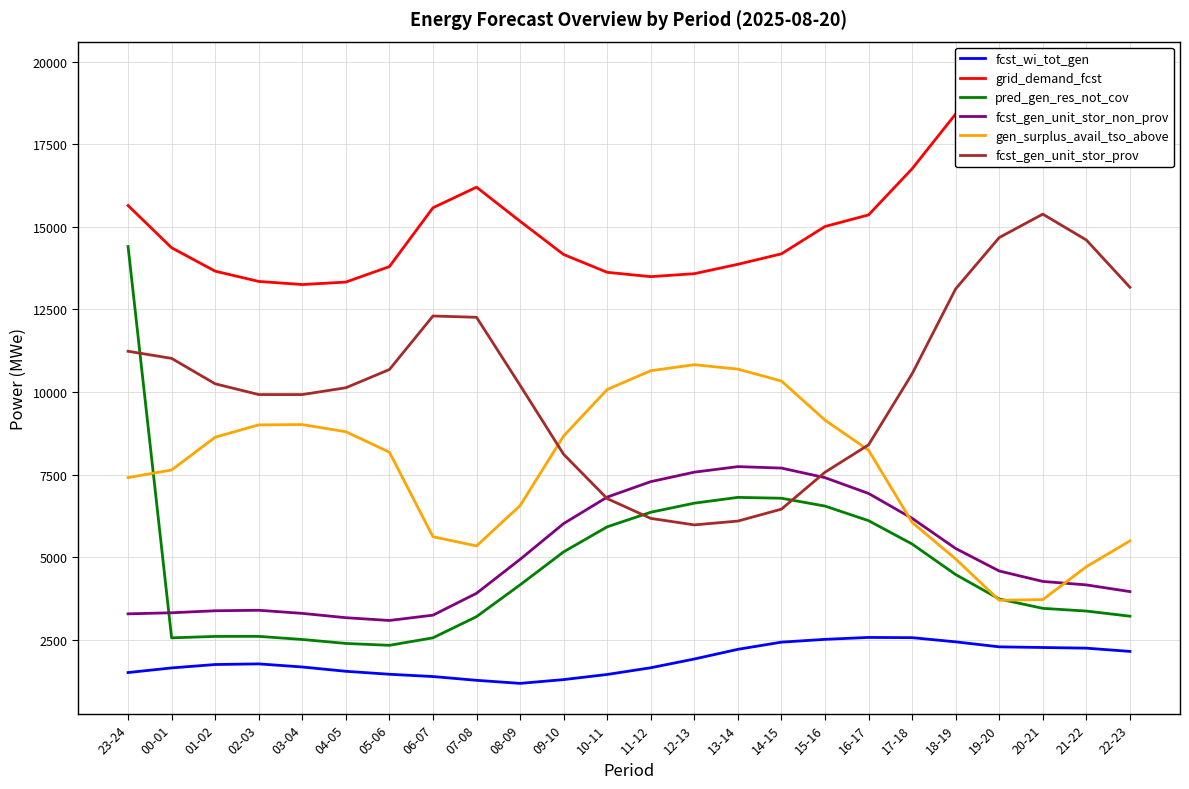

True or false: gen_surplus_avail_tso_above has a value of 12660 at 09-10.

False